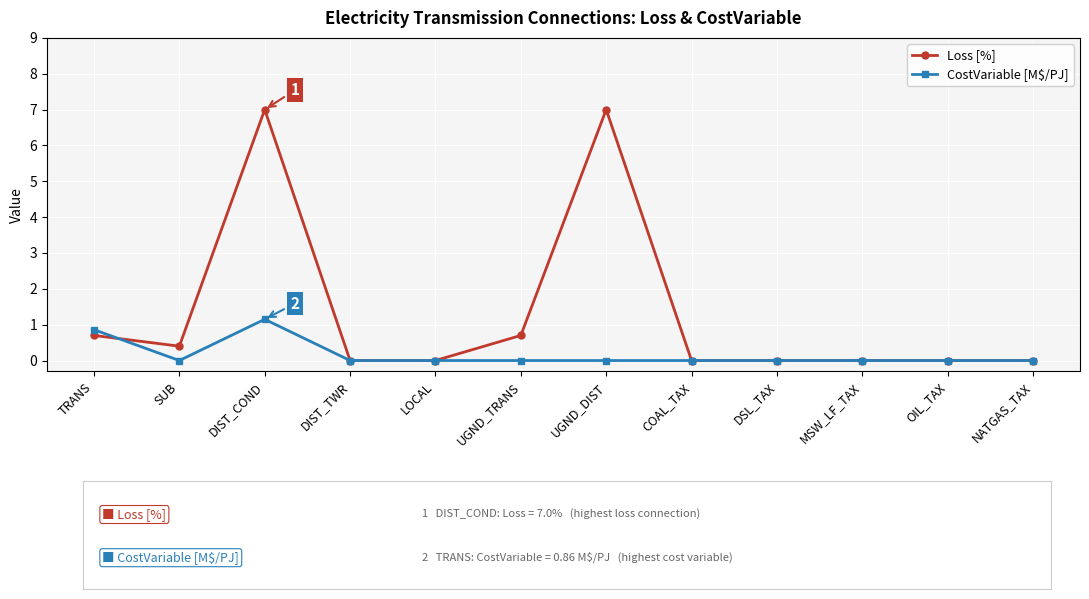

What is the total value across all series at UGND_TRANS?

0.7